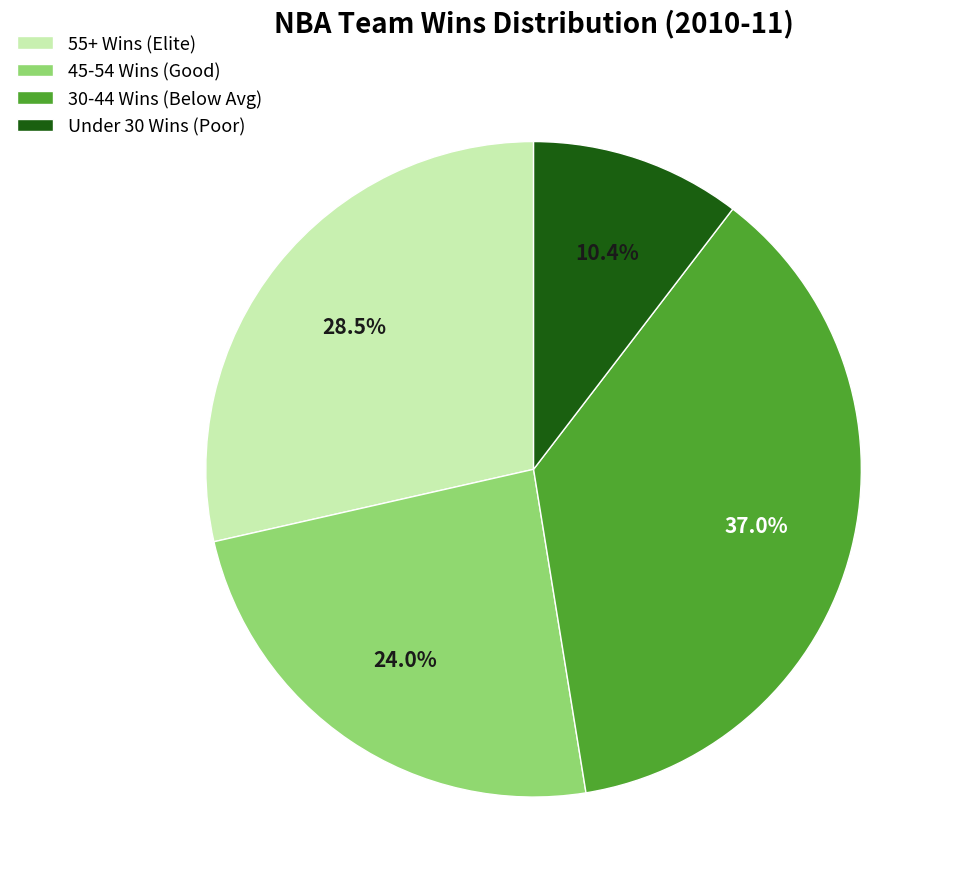

Rank the categories by value from lowest to highest.

Under 30 Wins (Poor), 45-54 Wins (Good), 55+ Wins (Elite), 30-44 Wins (Below Avg)